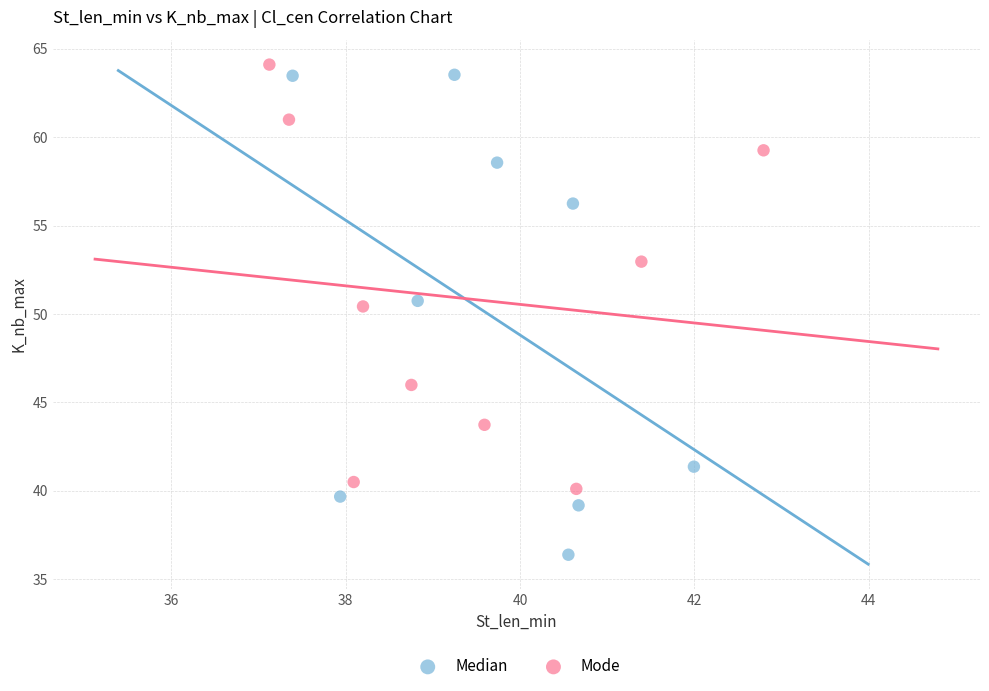

Which series reaches the minimum Y coordinate?

Median